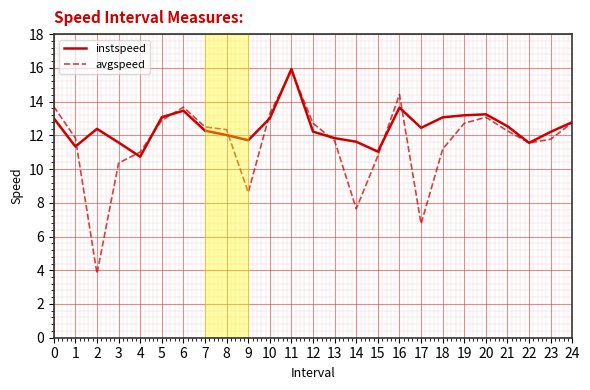

At which category does avgspeed reach its first local peak?

6